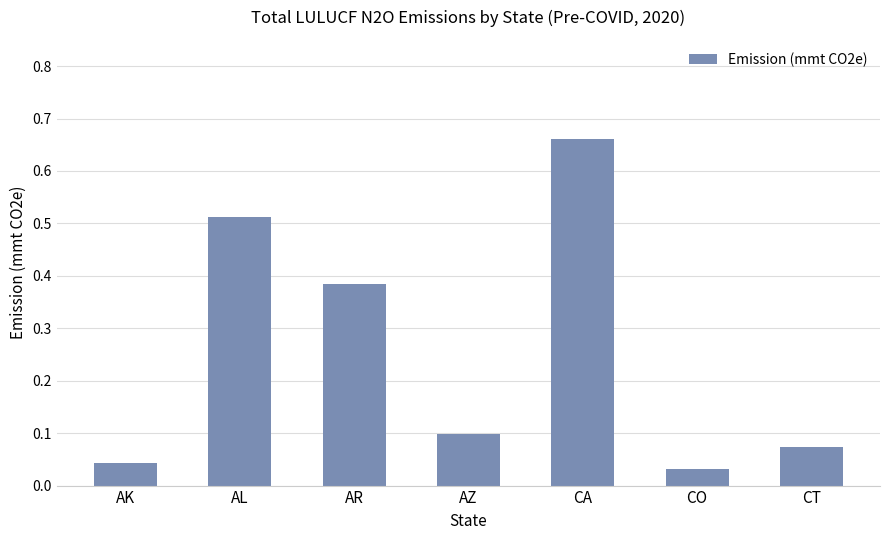

Is it true that the value at AR is 0.2?

False